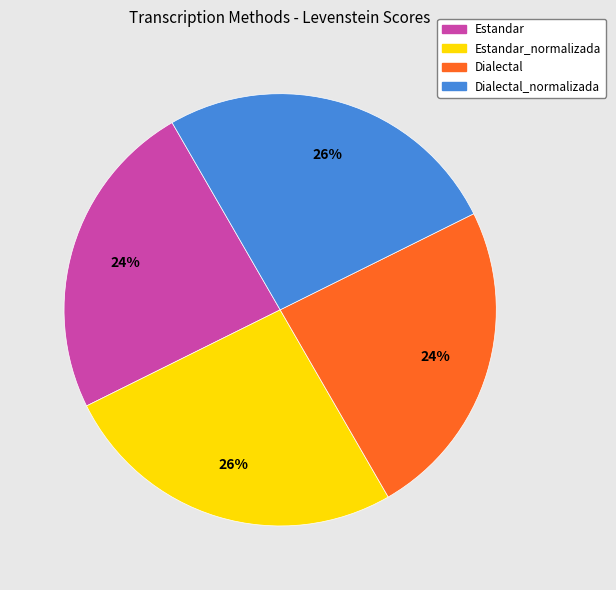

Is the sum of Dialectal and Estandar greater than half?

No